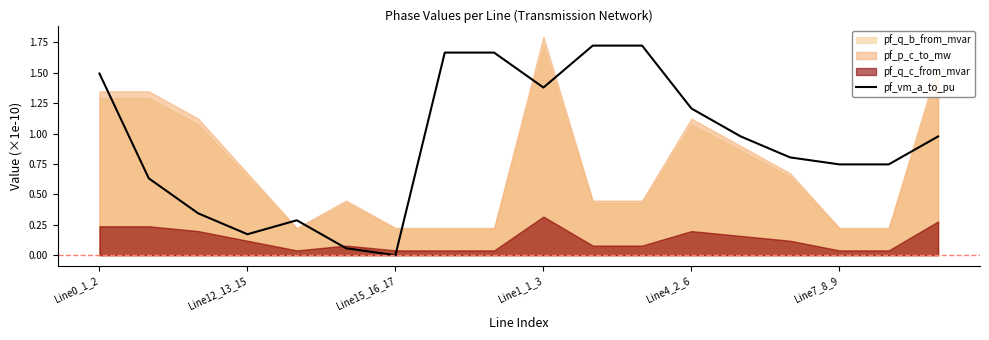

What is the value of the 9th point from the left?

1.7